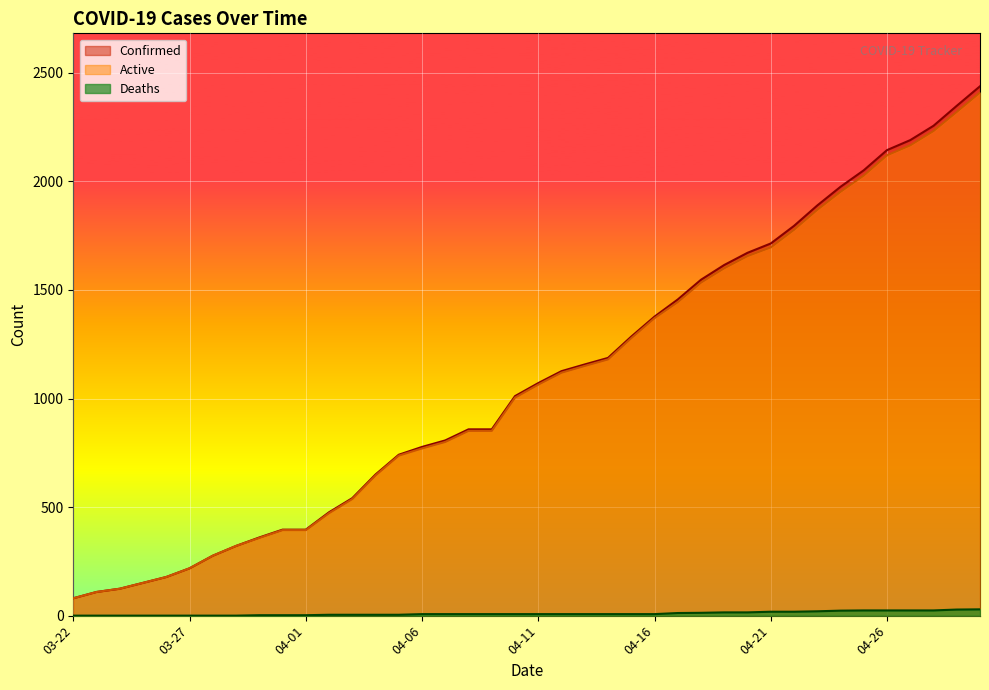

Is the value of Deaths at 04-04 greater than the value of Active at 04-28?

No